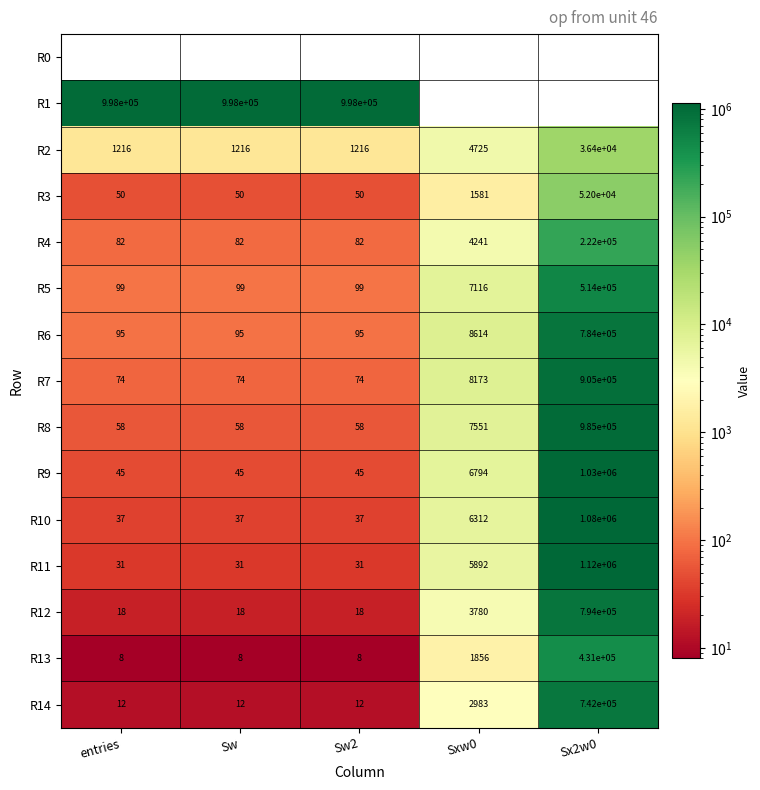

What is the difference between the second highest and second lowest values in the R13 series?

1848